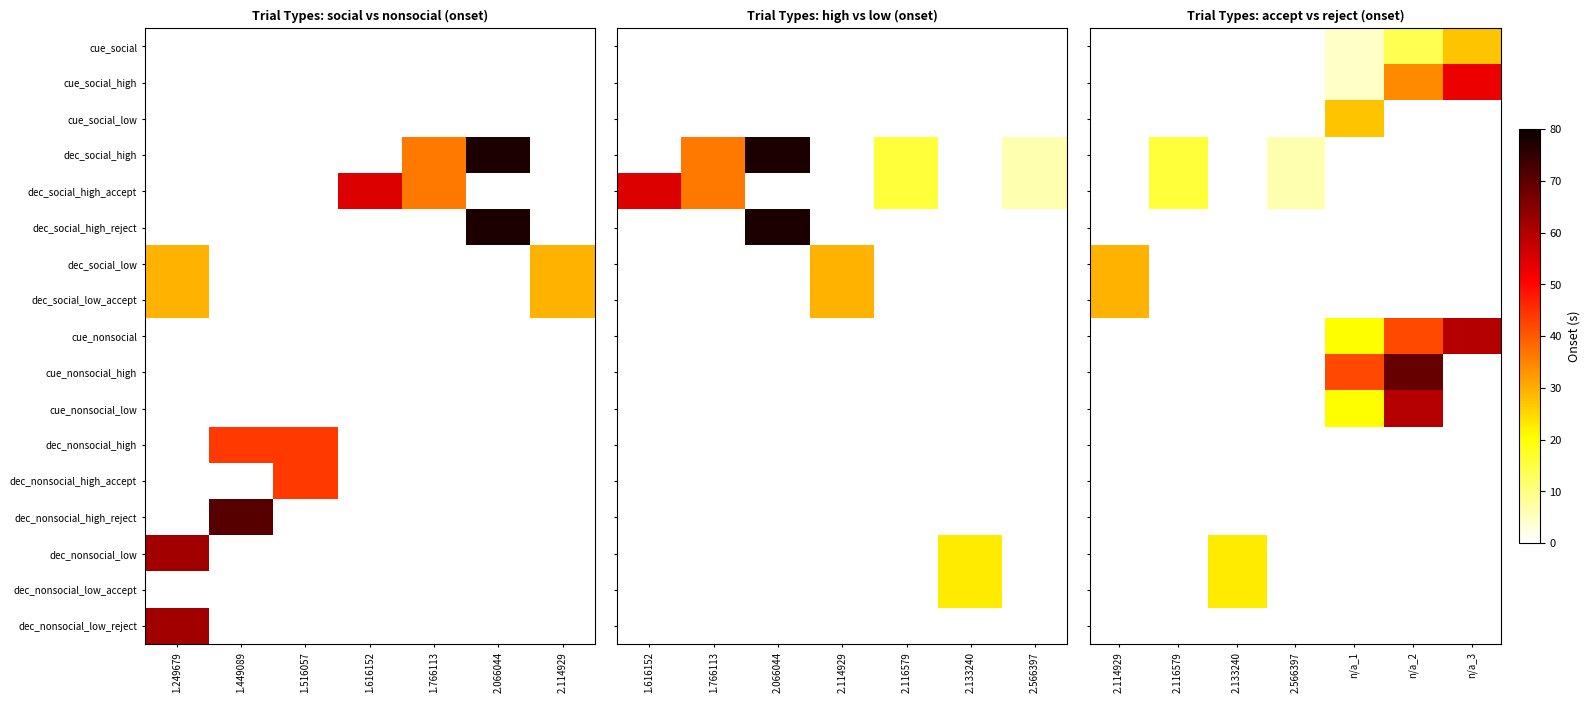

Count the number of categories in the chart.

7